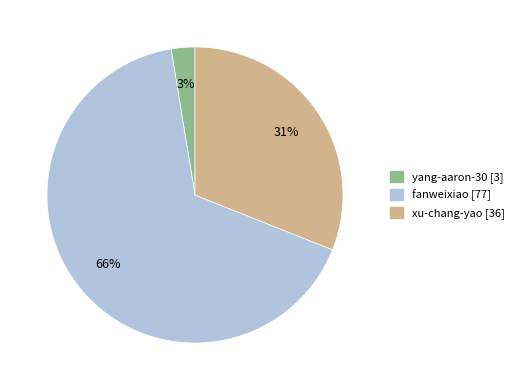

What percentage is the xu-chang-yao slice, to the nearest percent?

31%